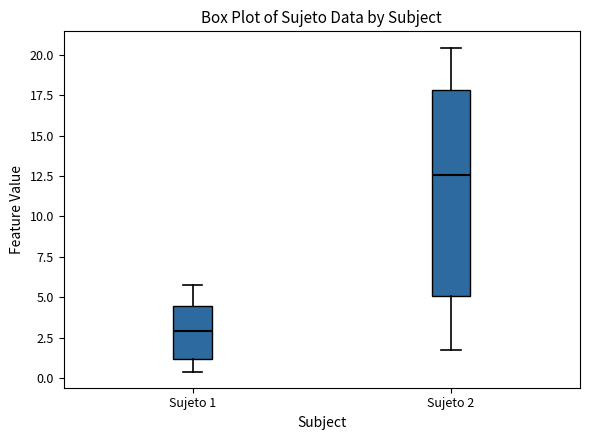

Comparing the boxes themselves (not the whiskers), which one is the tallest?

Sujeto 2